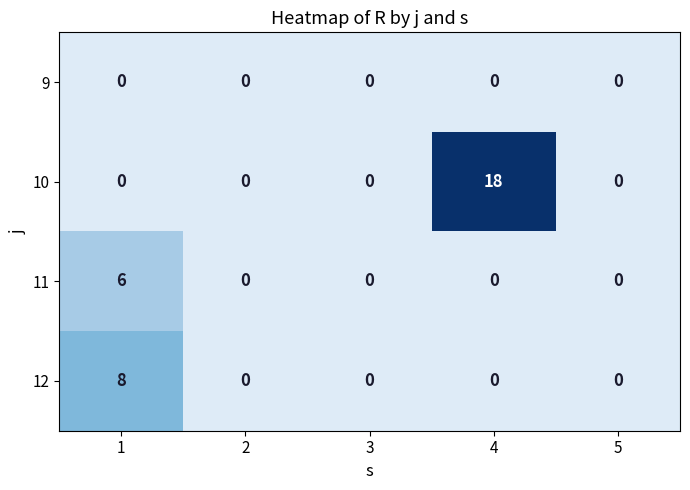

Which series has the widest spread of values?

10